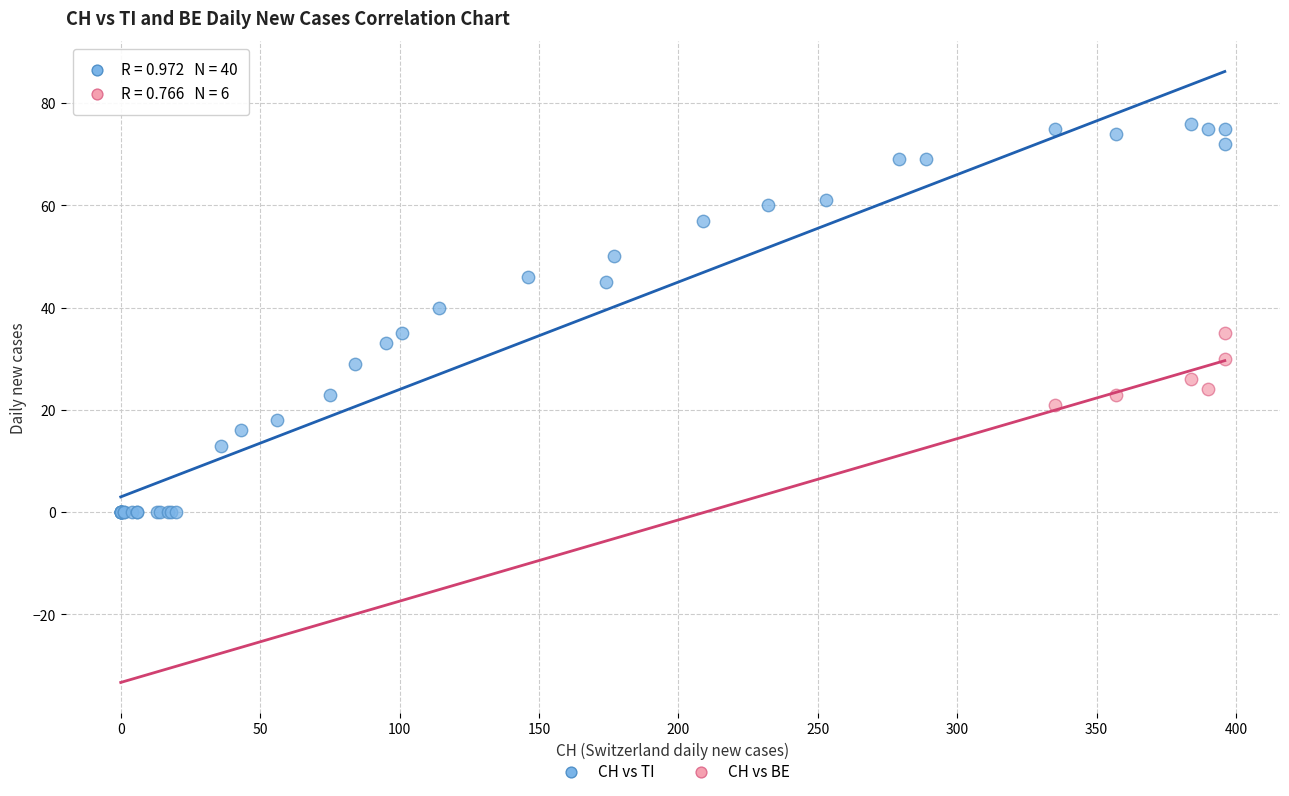

Which series contains the highest Y value?

CH vs TI